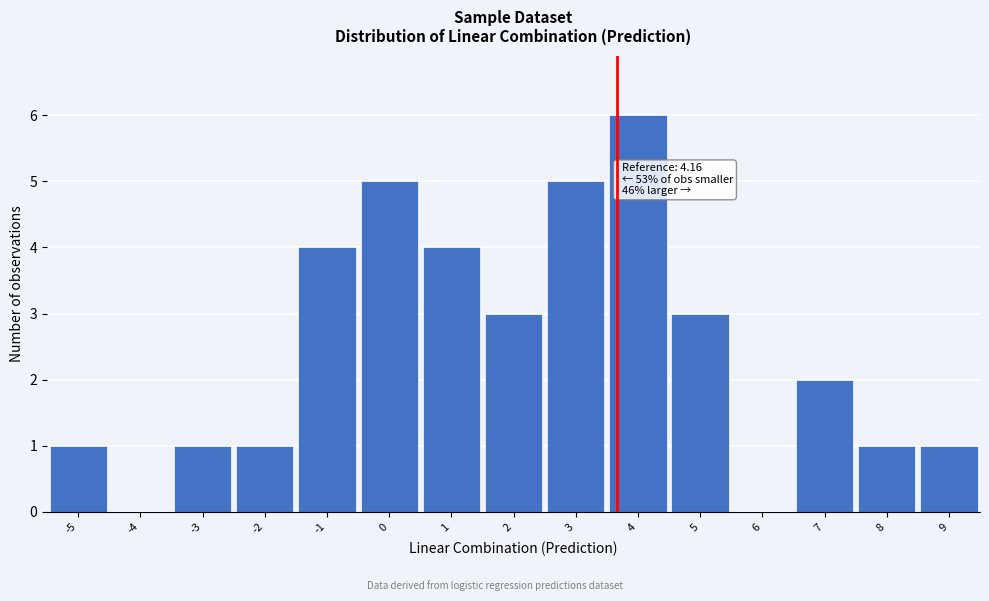

Reading left to right, transcribe all the data shown in this chart.

-5=1	-4=0	-3=1	-2=1	-1=4	0=5	1=4	2=3	3=5	4=6	5=3	6=0	7=2	8=1	9=1